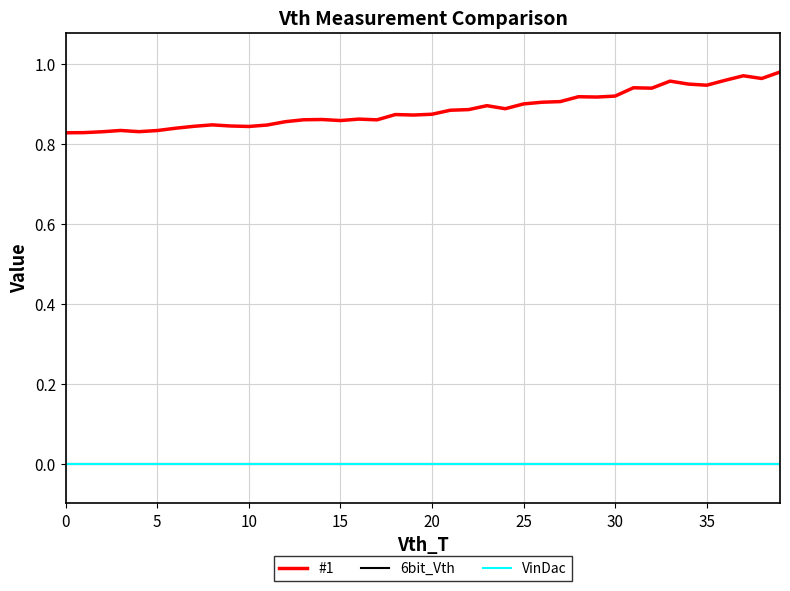

Does the chart have visible grid lines?

Yes